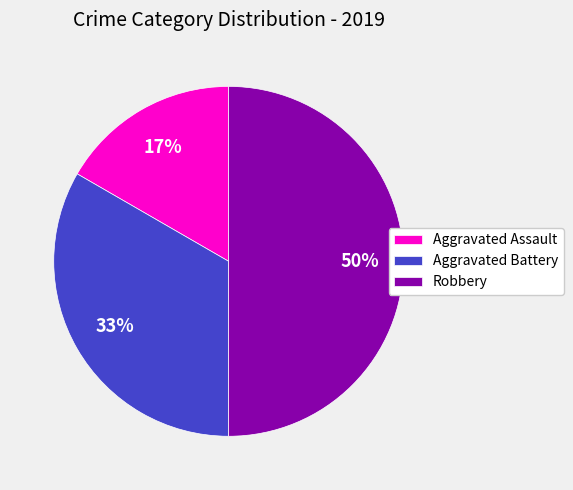

To the nearest percent, what portion does Aggravated Assault represent?

17%